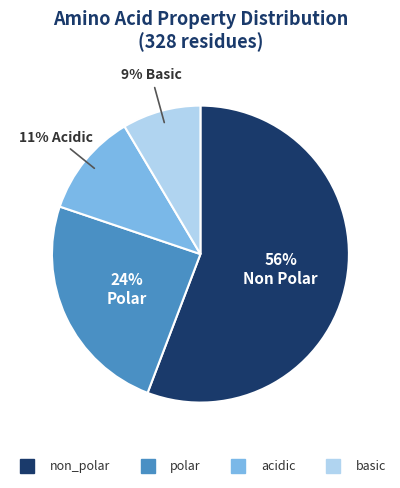

Does non_polar account for over 50% of the chart?

Yes